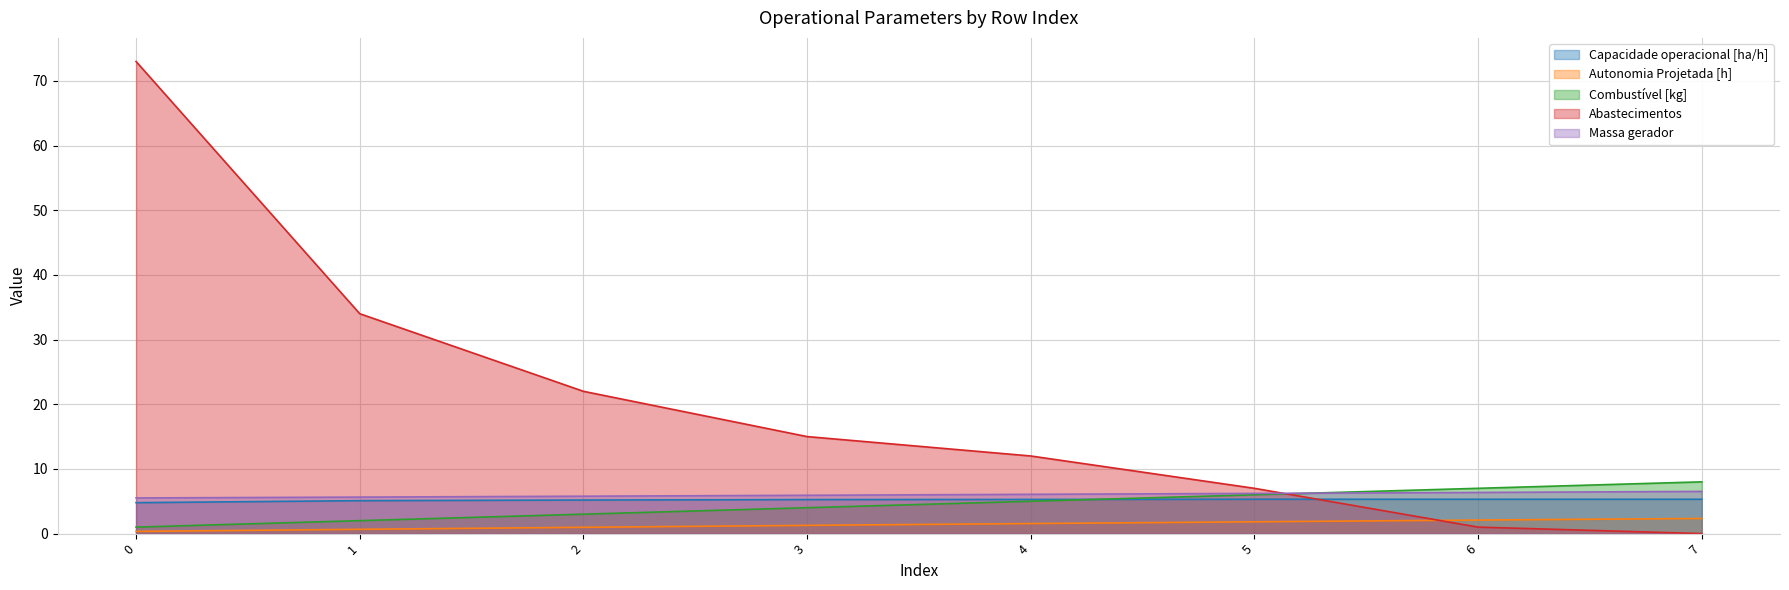

What is the difference between the Autonomia Projetada [h] values at 2 and 1?

0.3